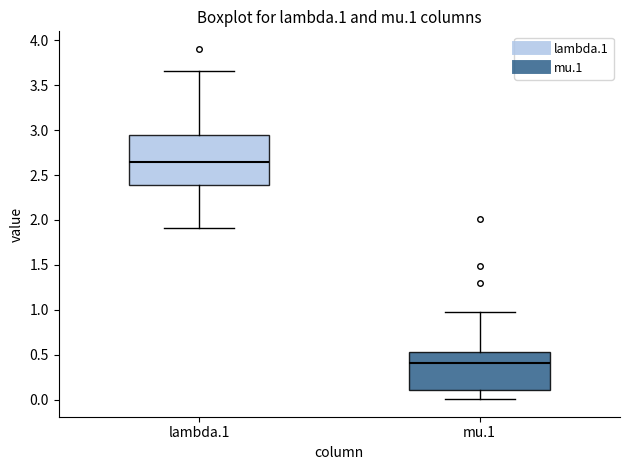

Reading left to right, read every box against the y-axis: the position of its median line, the range the box covers, and the ends of its whiskers. The values are not printed on the chart, so give them approximately, as read against the axis.

lambda.1: median 2.65, box 2.40 to 2.95, whiskers 1.90 to 3.65
mu.1: median 0.40, box 0.10 to 0.55, whiskers 0.00 to 1.00